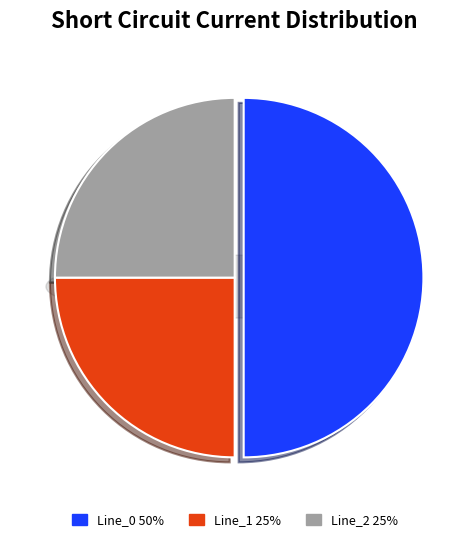

Is there a majority slice in this chart?

Yes